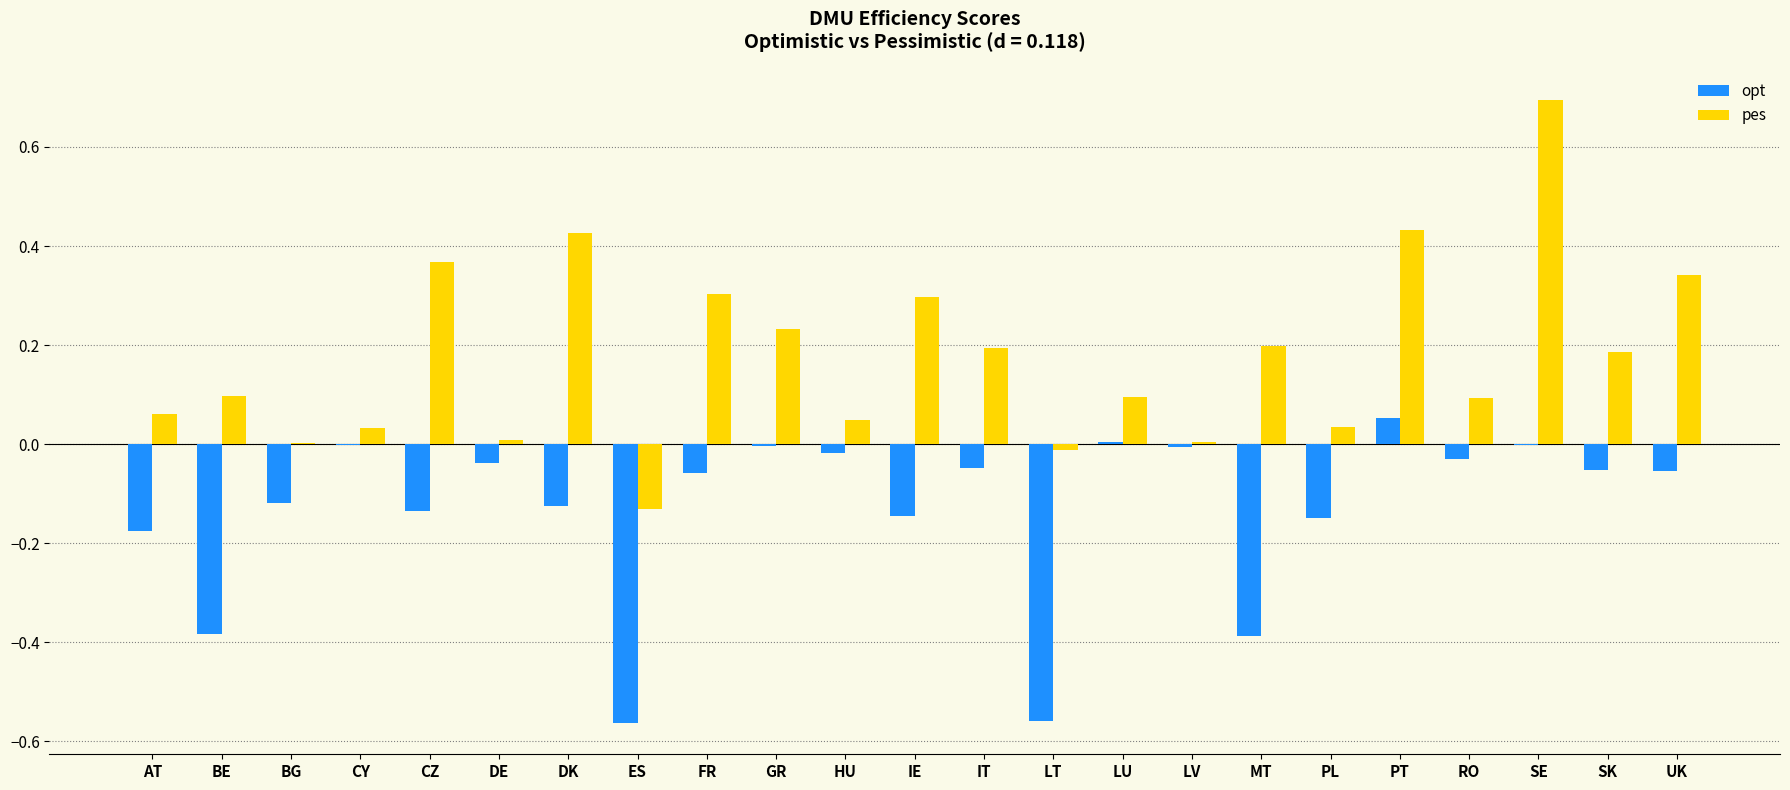

How many distinct data groups are displayed?

2